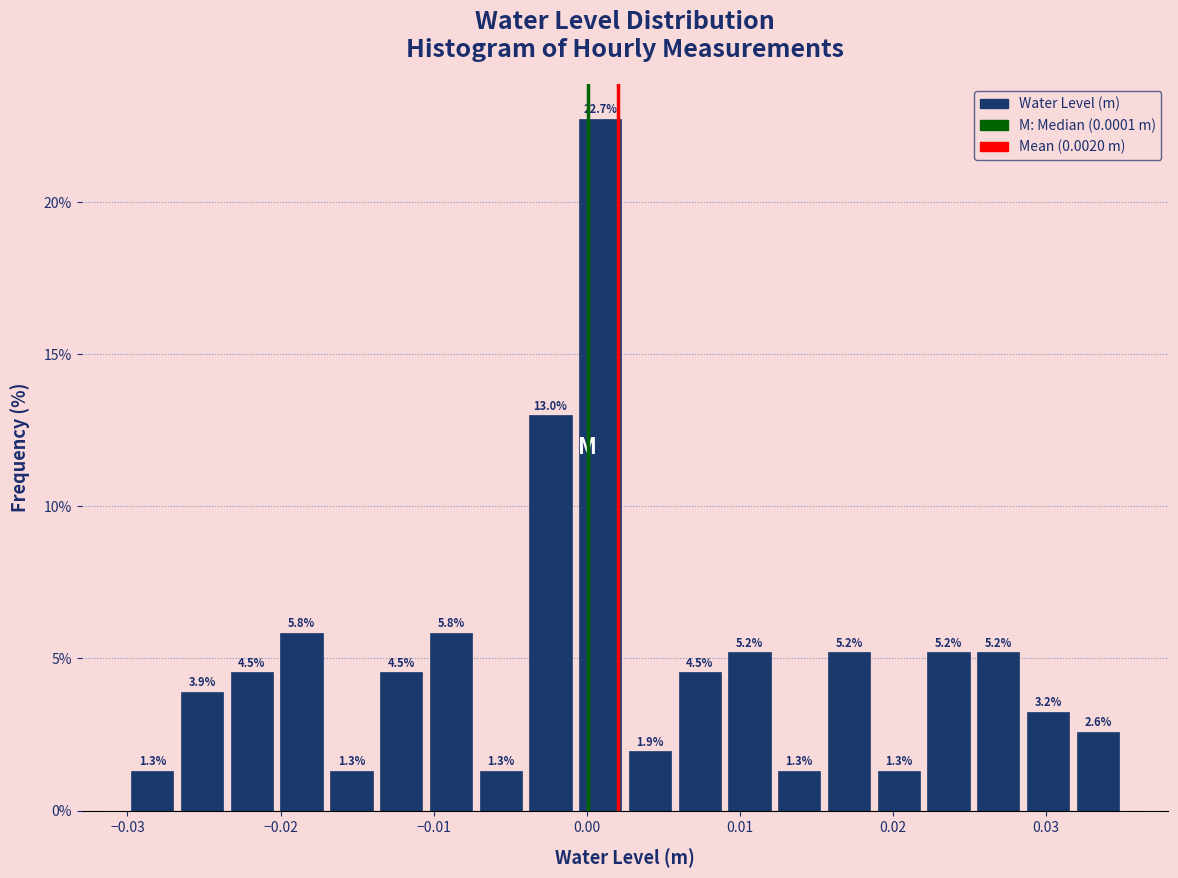

Read against the x-axis, roughly where is the centre of the tallest bar?

0.001